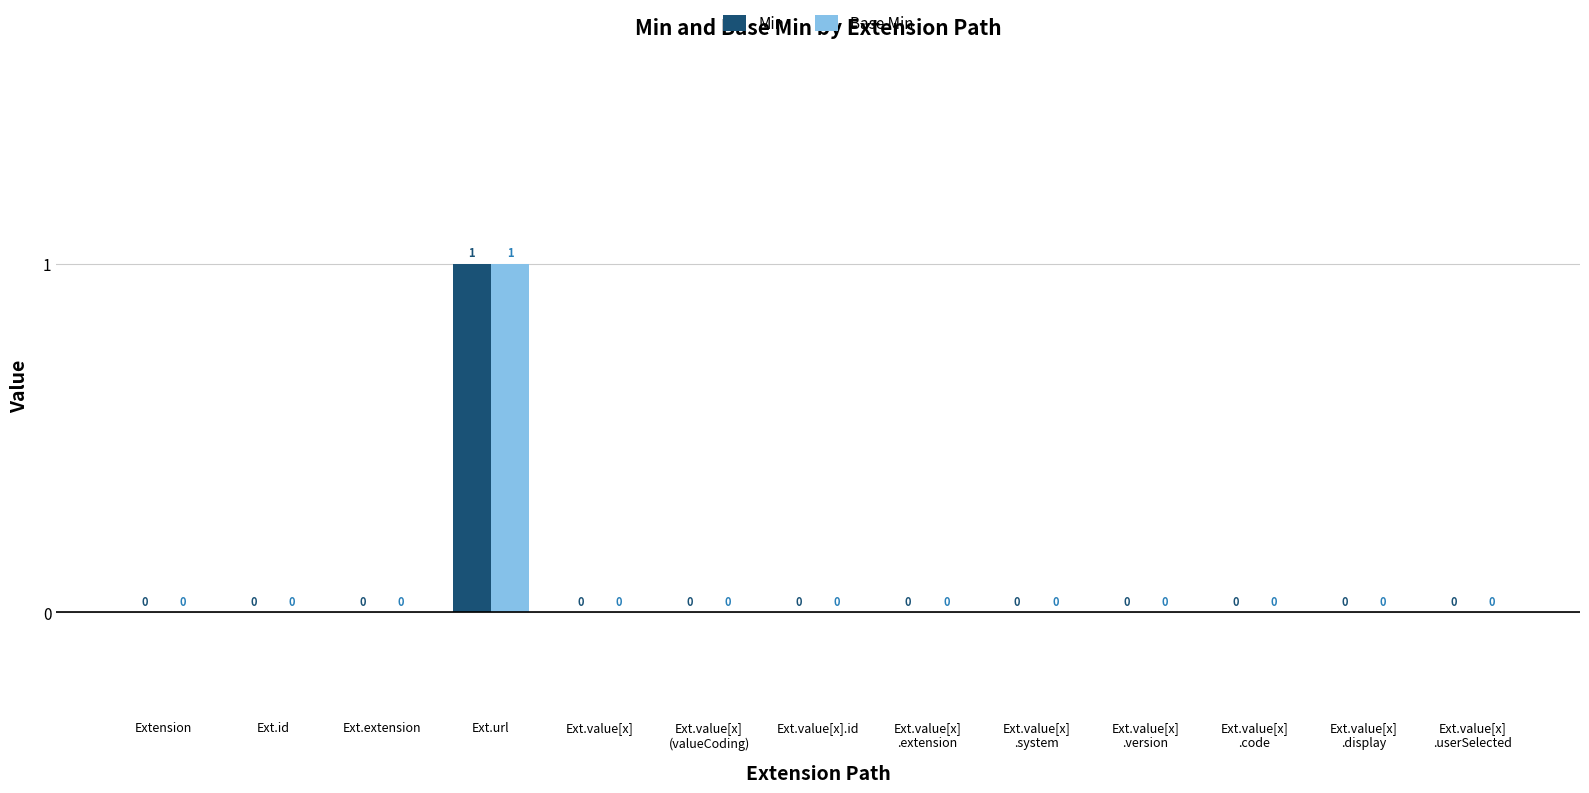

What is the label of the 7th bar from the left?

Ext.value[x].id